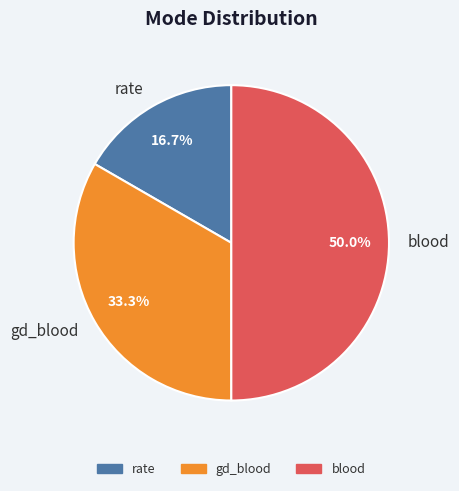

To the nearest percent, what is the difference between the rate and gd_blood slice percentages?

17%